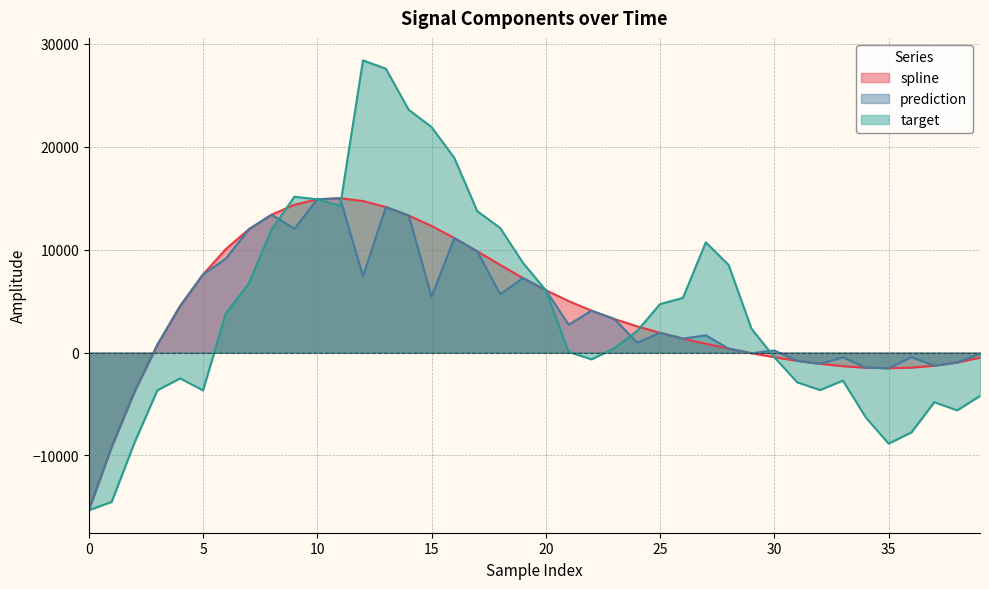

How many categories are shown in the chart?

40